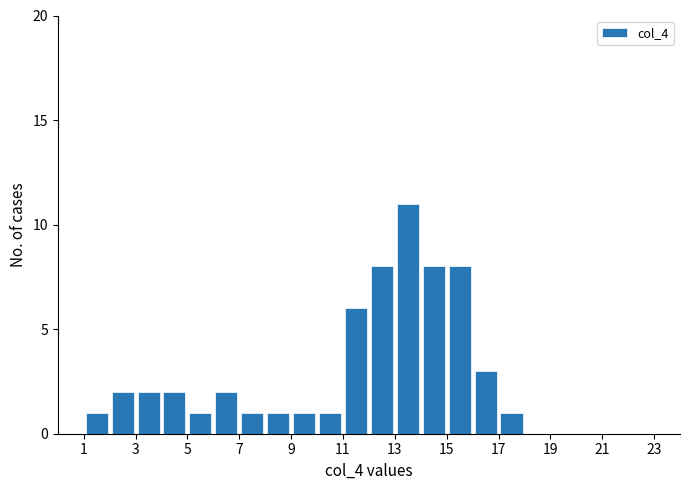

Reading left to right, list every bar in this chart as the range it spans on the x-axis followed by its height. The values are not printed on the chart, so give them approximately, as read against the axis.

0 to 1: 0
1 to 2: 1
2 to 3: 2
3 to 4: 2
4 to 5: 2
5 to 6: 1
6 to 7: 2
7 to 8: 1
8 to 9: 1
9 to 10: 1
10 to 11: 1
11 to 12: 6
12 to 13: 8
13 to 14: 11
14 to 15: 8
15 to 16: 8
16 to 17: 3
17 to 18: 1
18 to 19: 0
19 to 20: 0
20 to 21: 0
21 to 22: 0
22 to 23: 0
23 to 24: 0